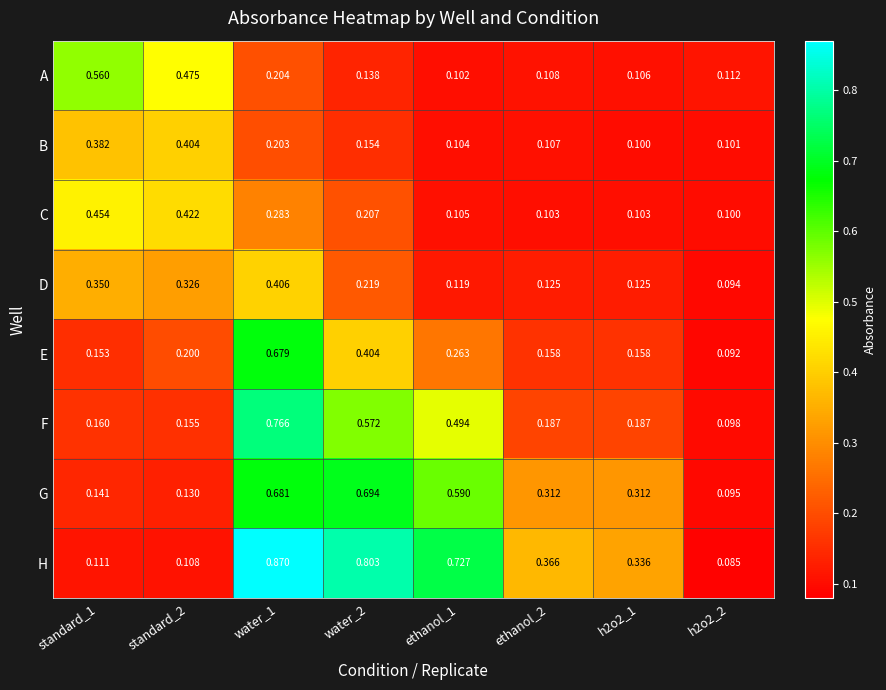

Which series has the largest range (max minus min)?

H